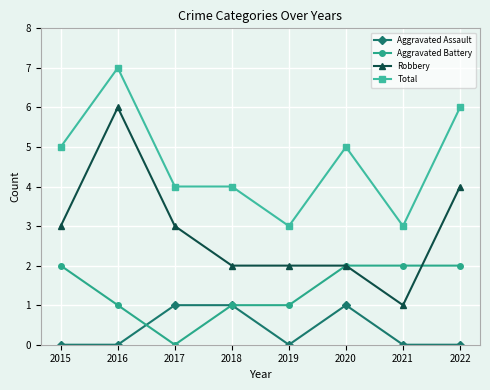

Which series has the largest range (max minus min)?

Robbery